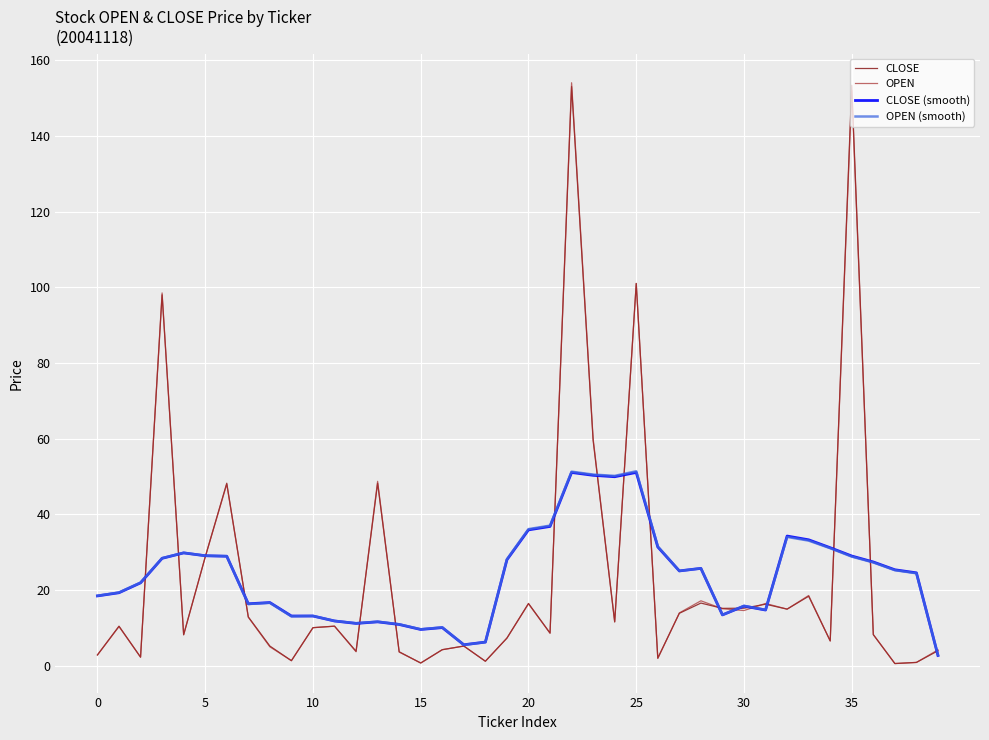

Reading left to right, what are all the values shown in this chart?

CLOSE: 2.9	10.5	2.3	98.0	8.2	28.8	48.2	12.9	5.2	1.4	10.1	10.5	3.9	48.2	3.7	0.8	4.3	5.2	1.2	7.3	16.5	8.7	153.0	59.5	11.6	101.0	2.1	13.9	16.6	15.2	15.2	16.3	15.0	18.4	6.6	153.3	8.2	0.6	0.9	4.0
OPEN: 2.9	10.4	2.3	98.5	8.3	28.8	48.0	12.9	5.0	1.4	10.1	10.5	3.7	48.8	3.7	0.8	4.3	5.2	1.2	7.3	16.4	8.7	154.0	60.0	11.7	101.0	2.0	14.0	17.2	15.1	14.6	16.5	15.0	18.6	6.6	152.0	8.3	0.6	0.9	4.2
CLOSE (smooth): 18.5	19.3	21.9	28.4	29.9	29.1	29.0	16.4	16.7	13.2	13.2	11.9	11.2	11.6	11.0	9.6	10.1	5.6	6.3	28.0	35.9	36.8	51.1	50.3	50.0	51.1	31.4	25.1	25.8	13.5	15.8	14.8	34.3	33.3	31.2	29.0	27.4	25.4	24.6	2.8
OPEN (smooth): 18.5	19.4	22.0	28.5	29.9	29.1	29.0	16.4	16.7	13.1	13.2	11.9	11.3	11.7	11.0	9.7	10.2	5.6	6.3	28.2	36.1	37.1	51.3	50.5	50.2	51.4	31.6	25.1	25.8	13.5	15.9	14.8	34.1	33.1	31.1	28.9	27.3	25.3	24.5	2.8